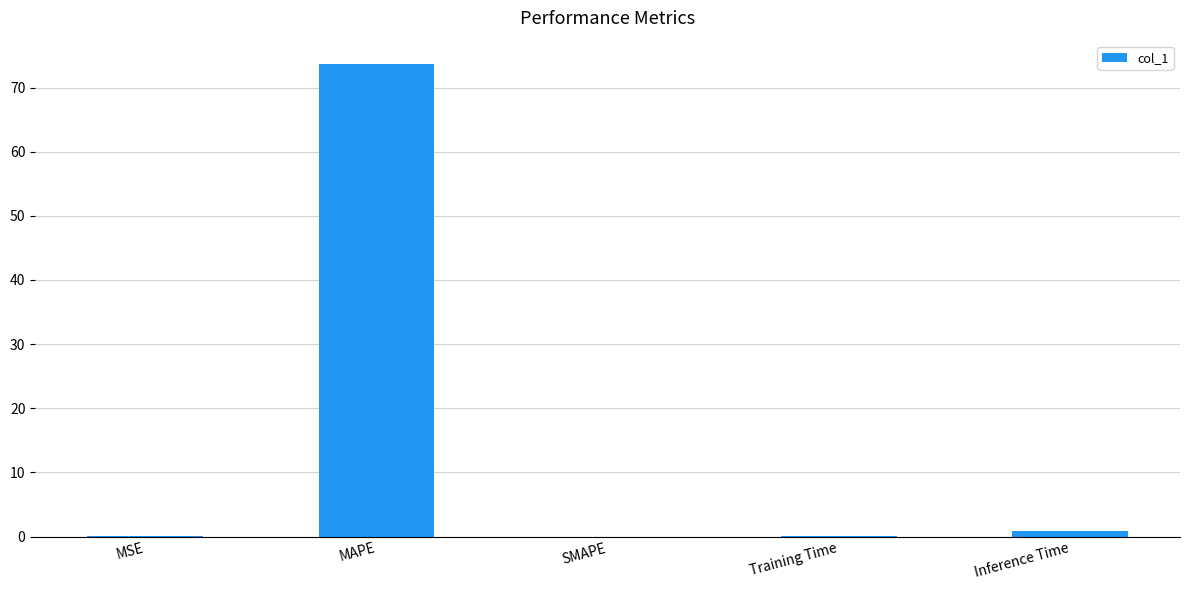

Is it true that the value at SMAPE is 0.0?

True